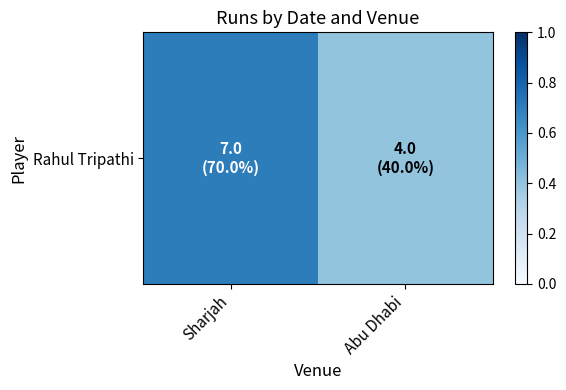

Reading left to right, transcribe all the data shown in this chart.

0.7	0.4